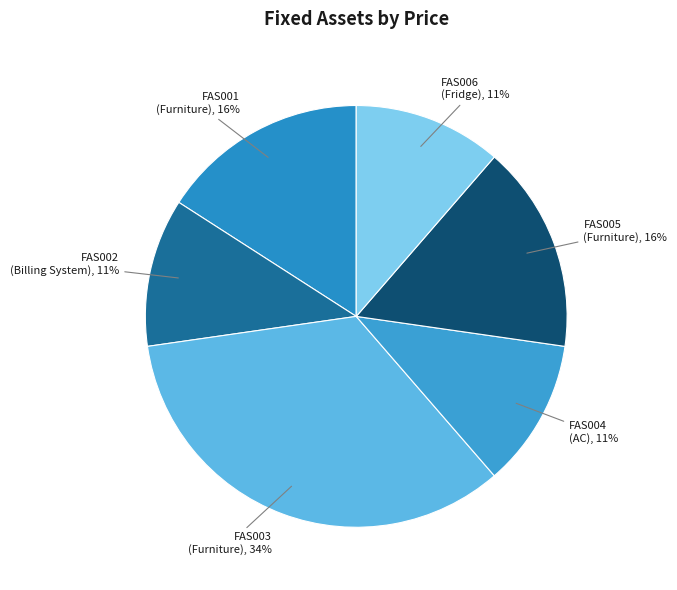

Is it true that FAS002 is 11% of the pie?

True